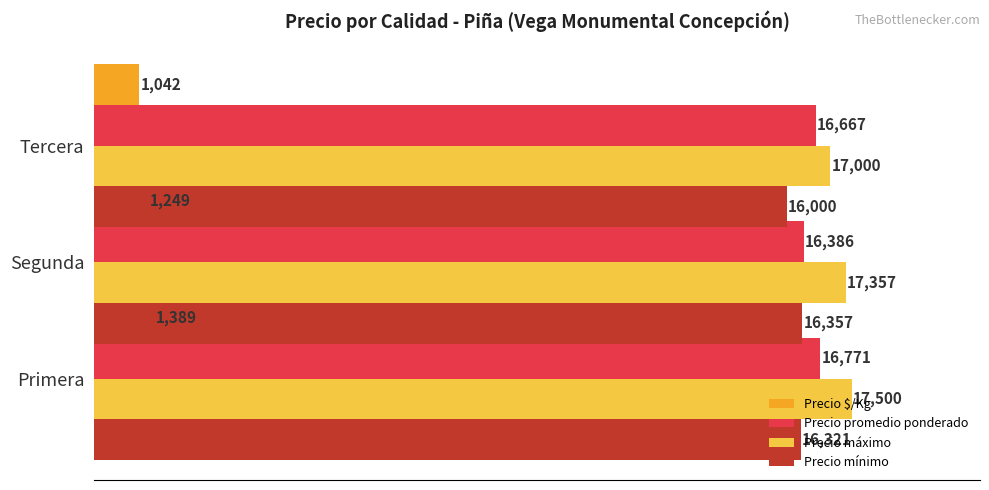

Which series has the largest range (max minus min)?

Precio máximo